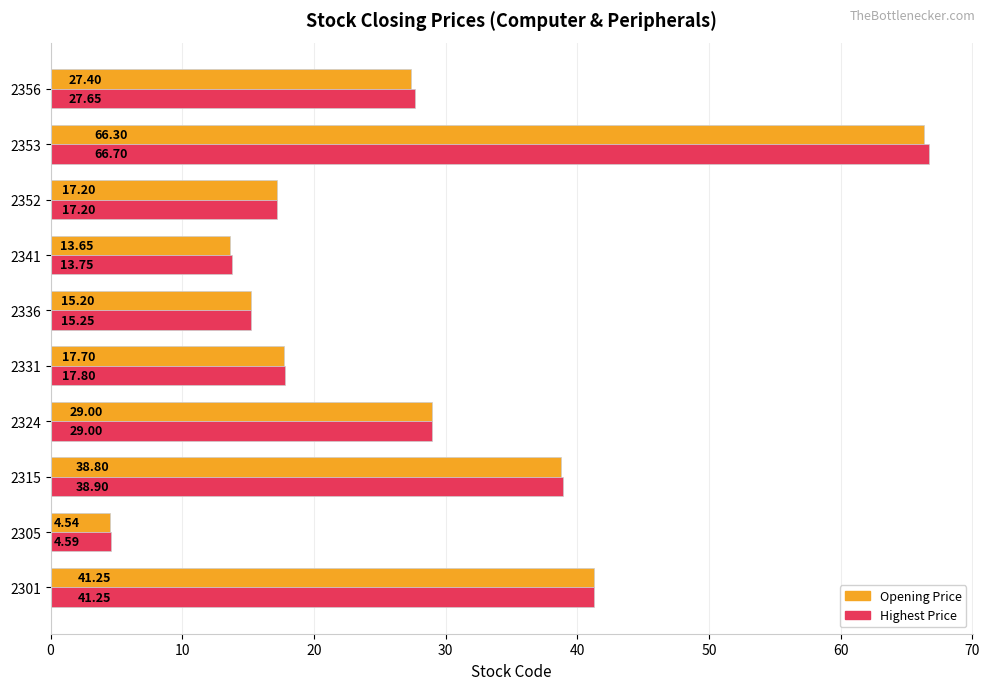

List the labels in order of Opening Price value, smallest first.

2305, 2341, 2336, 2352, 2331, 2356, 2324, 2315, 2301, 2353